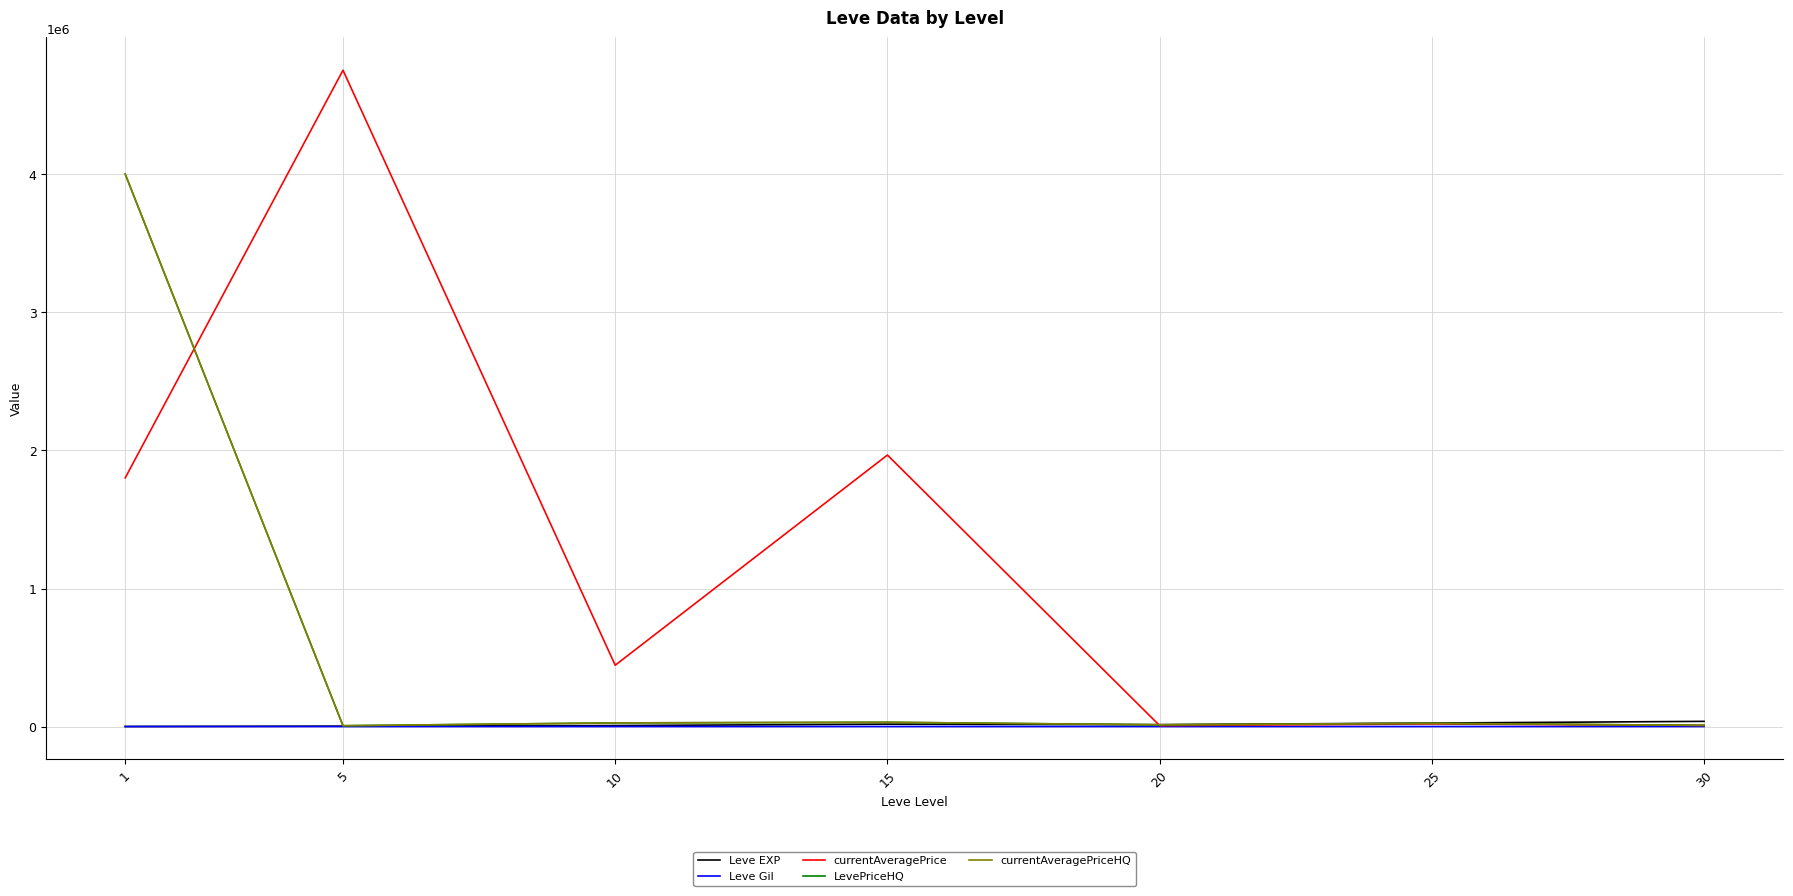

Which series has the largest range (max minus min)?

currentAveragePrice